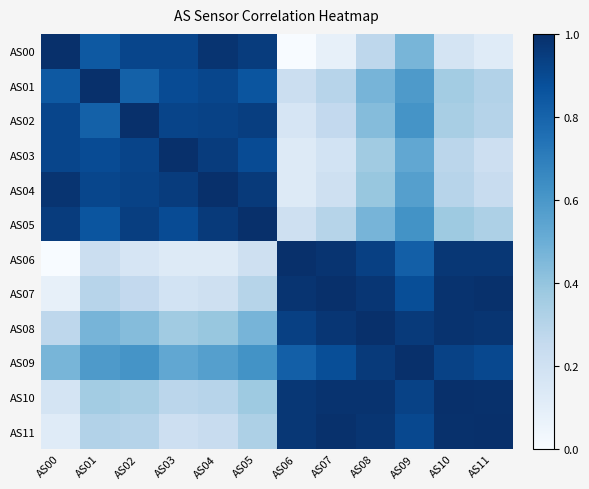

Reading left to right, transcribe all the data shown in this chart.

AS00: AS00=1.0	AS01=0.8	AS02=0.9	AS03=0.9	AS04=1.0	AS05=1.0	AS06=0.0	AS07=0.1	AS08=0.3	AS09=0.5	AS10=0.2	AS11=0.1
AS01: AS00=0.8	AS01=1.0	AS02=0.8	AS03=0.9	AS04=0.9	AS05=0.9	AS06=0.2	AS07=0.3	AS08=0.5	AS09=0.6	AS10=0.4	AS11=0.3
AS02: AS00=0.9	AS01=0.8	AS02=1.0	AS03=0.9	AS04=0.9	AS05=0.9	AS06=0.2	AS07=0.3	AS08=0.4	AS09=0.6	AS10=0.3	AS11=0.3
AS03: AS00=0.9	AS01=0.9	AS02=0.9	AS03=1.0	AS04=1.0	AS05=0.9	AS06=0.1	AS07=0.2	AS08=0.4	AS09=0.5	AS10=0.3	AS11=0.2
AS04: AS00=1.0	AS01=0.9	AS02=0.9	AS03=1.0	AS04=1.0	AS05=1.0	AS06=0.1	AS07=0.2	AS08=0.4	AS09=0.6	AS10=0.3	AS11=0.2
AS05: AS00=1.0	AS01=0.9	AS02=0.9	AS03=0.9	AS04=1.0	AS05=1.0	AS06=0.2	AS07=0.3	AS08=0.5	AS09=0.6	AS10=0.4	AS11=0.3
AS06: AS00=0.0	AS01=0.2	AS02=0.2	AS03=0.1	AS04=0.1	AS05=0.2	AS06=1.0	AS07=1.0	AS08=0.9	AS09=0.8	AS10=1.0	AS11=1.0
AS07: AS00=0.1	AS01=0.3	AS02=0.3	AS03=0.2	AS04=0.2	AS05=0.3	AS06=1.0	AS07=1.0	AS08=1.0	AS09=0.9	AS10=1.0	AS11=1.0
AS08: AS00=0.3	AS01=0.5	AS02=0.4	AS03=0.4	AS04=0.4	AS05=0.5	AS06=0.9	AS07=1.0	AS08=1.0	AS09=1.0	AS10=1.0	AS11=1.0
AS09: AS00=0.5	AS01=0.6	AS02=0.6	AS03=0.5	AS04=0.6	AS05=0.6	AS06=0.8	AS07=0.9	AS08=1.0	AS09=1.0	AS10=0.9	AS11=0.9
AS10: AS00=0.2	AS01=0.4	AS02=0.3	AS03=0.3	AS04=0.3	AS05=0.4	AS06=1.0	AS07=1.0	AS08=1.0	AS09=0.9	AS10=1.0	AS11=1.0
AS11: AS00=0.1	AS01=0.3	AS02=0.3	AS03=0.2	AS04=0.2	AS05=0.3	AS06=1.0	AS07=1.0	AS08=1.0	AS09=0.9	AS10=1.0	AS11=1.0